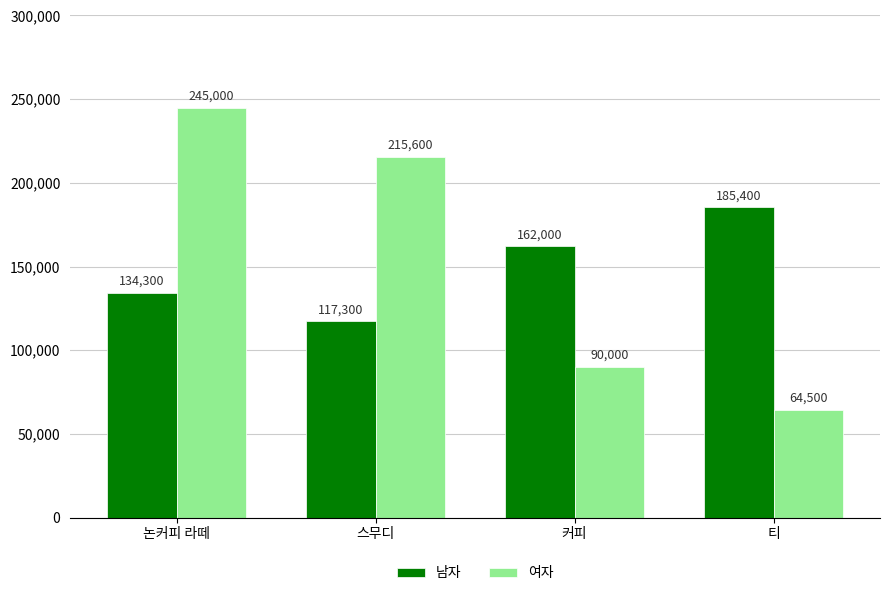

Reading left to right, transcribe all the data shown in this chart.

남자: 134300	117300	162000	185400
여자: 245000	215600	90000	64500